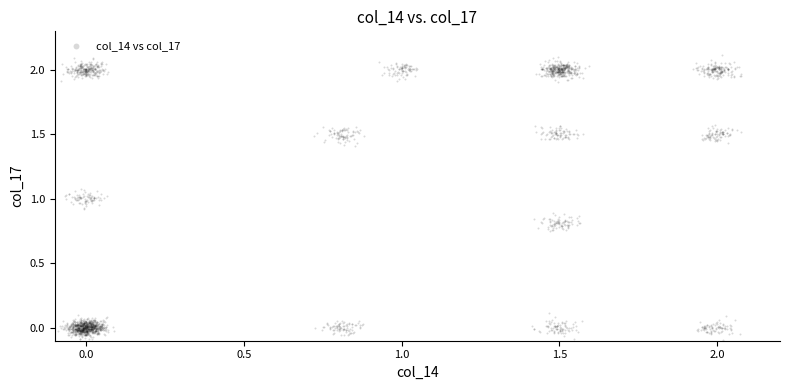

What is the range of Y values (max minus min)?

2.2